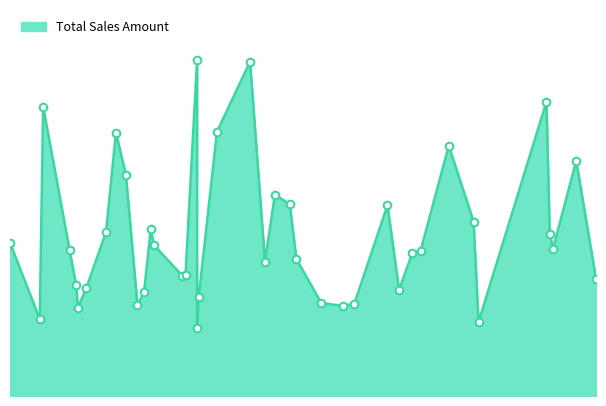

Between 2021-09-28 and 2022-02-26, which is larger?

2022-02-26